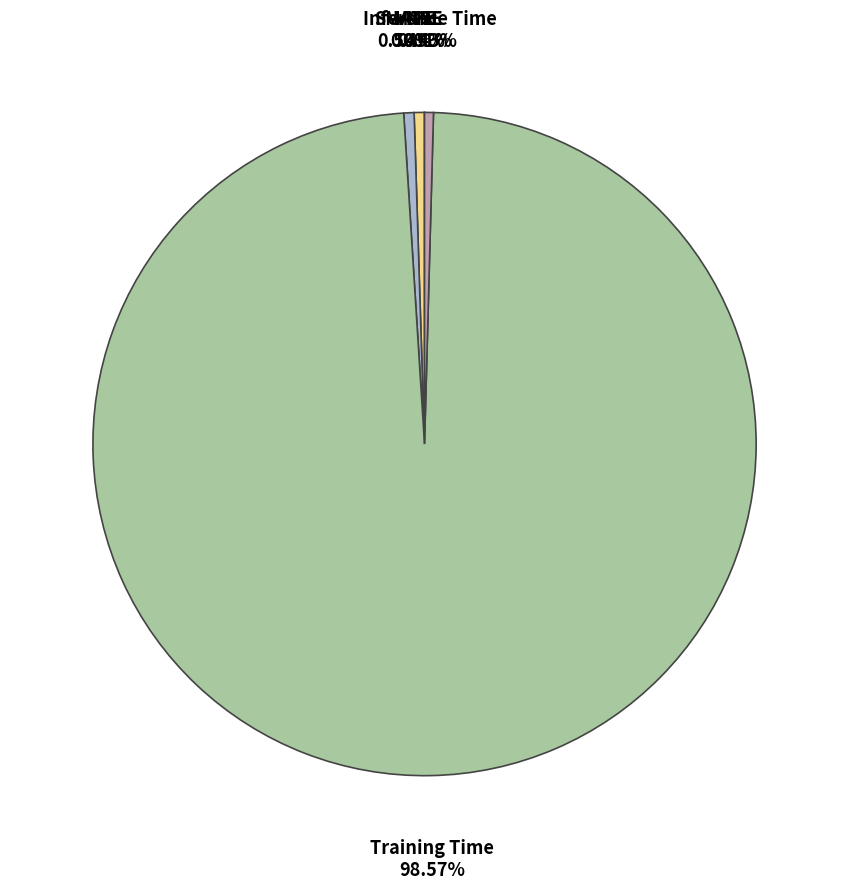

Does Training Time account for over 50% of the chart?

Yes